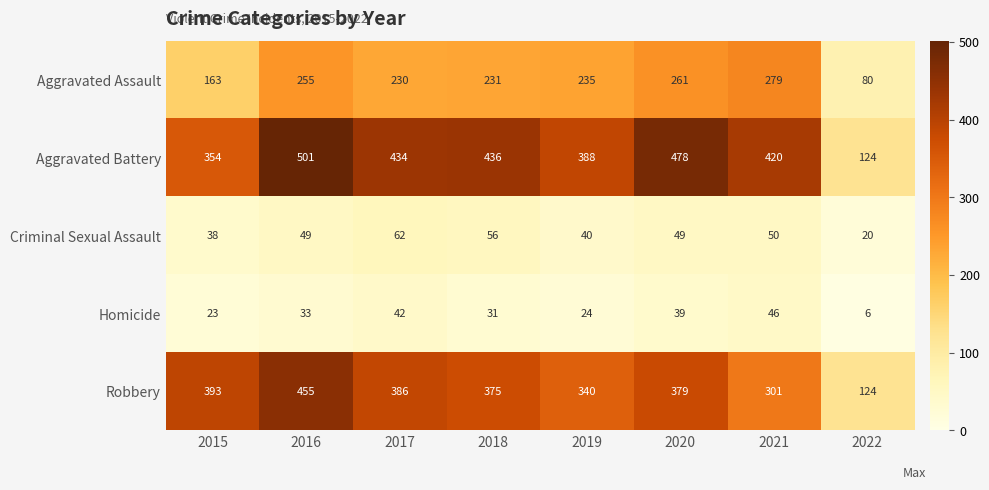

The Criminal Sexual Assault series shows 20 at 2022. True or false?

True